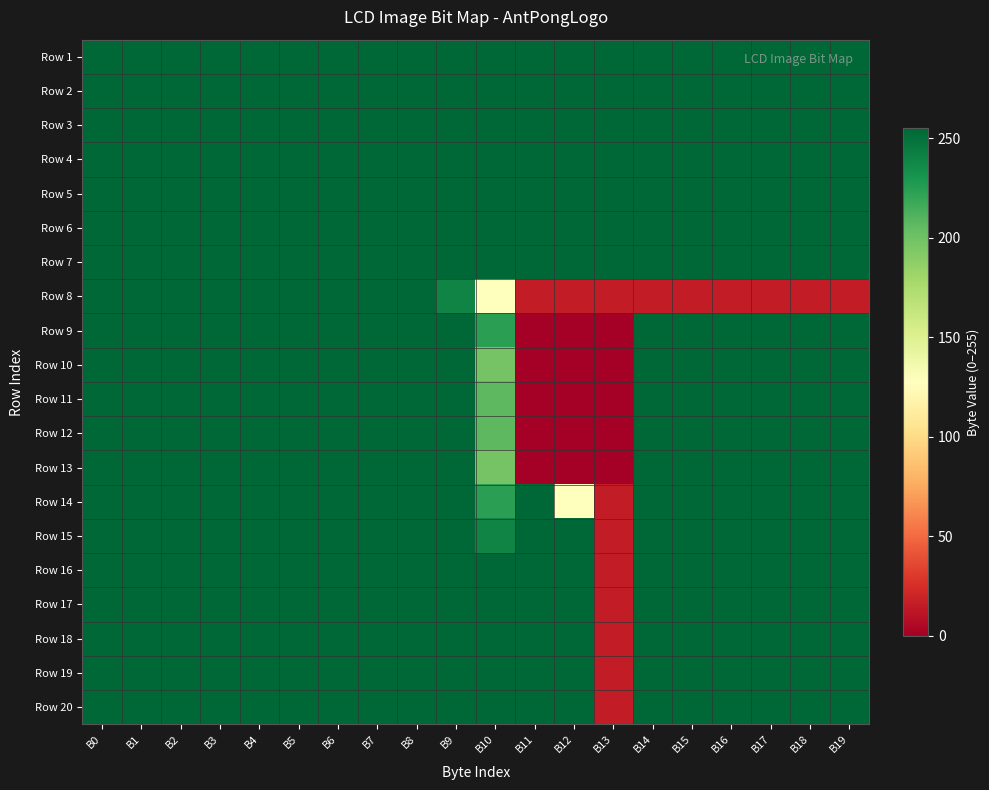

What is the difference between the highest and lowest values at B12?

255